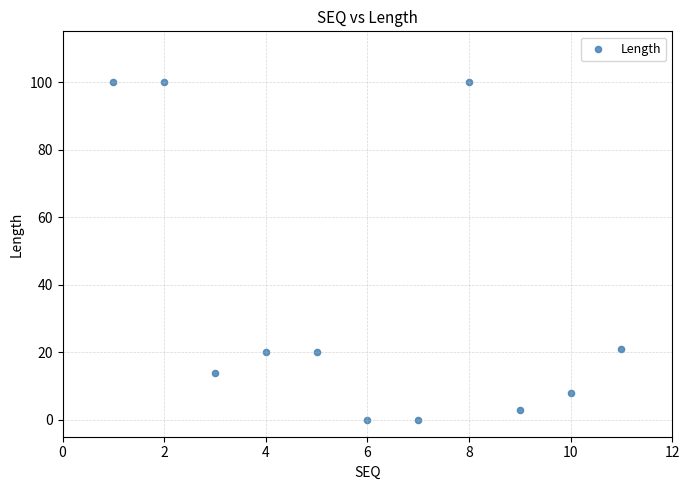

What is the average X value?

6